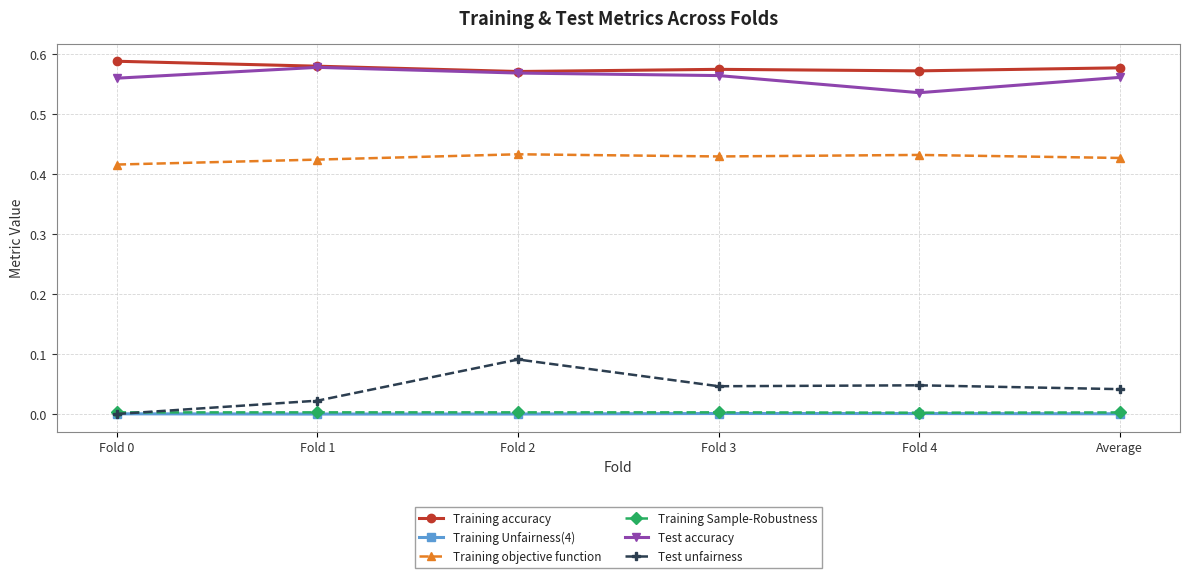

Which series has the widest spread of values?

Test unfairness